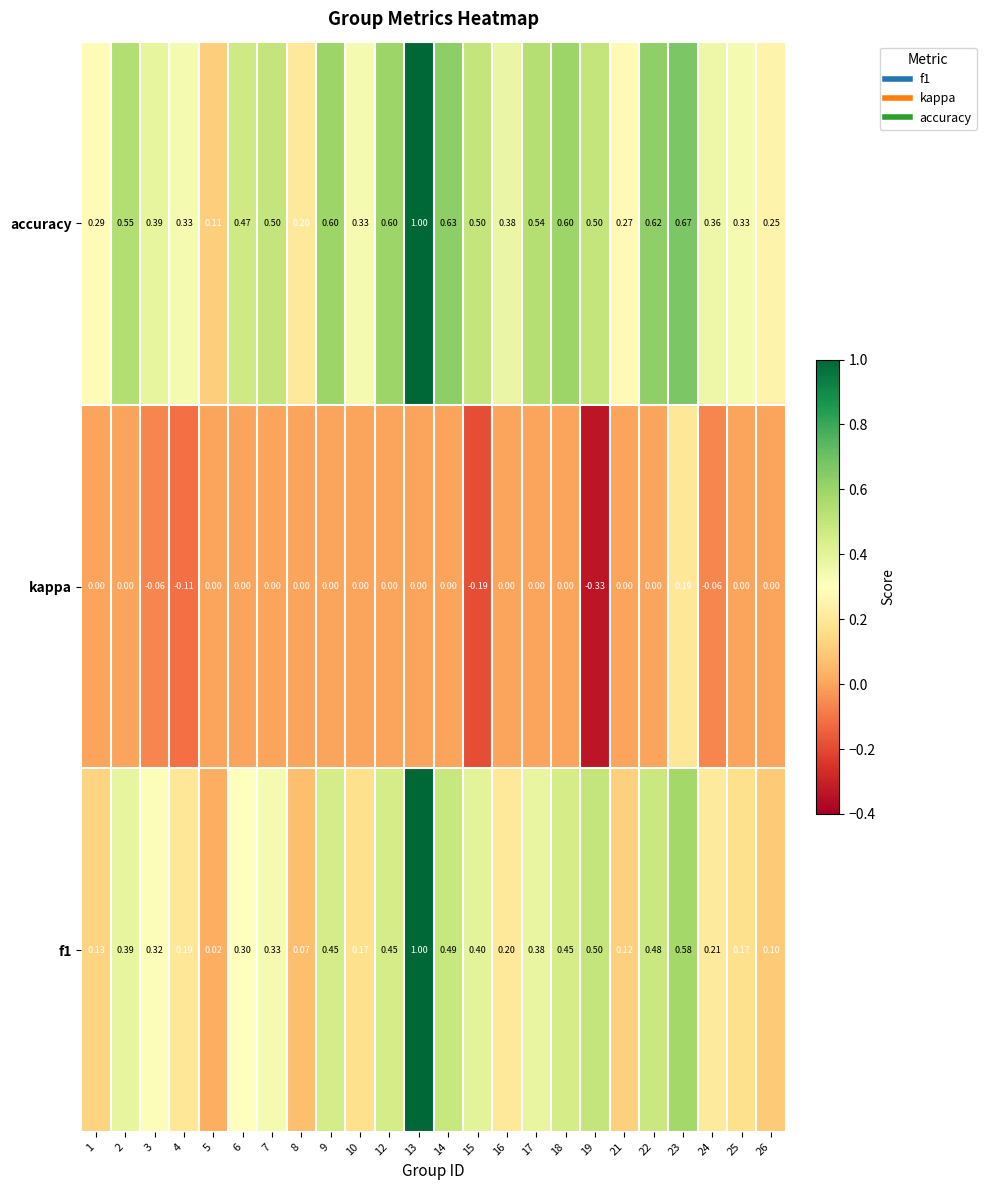

Which label corresponds to the smallest value in the chart?

19